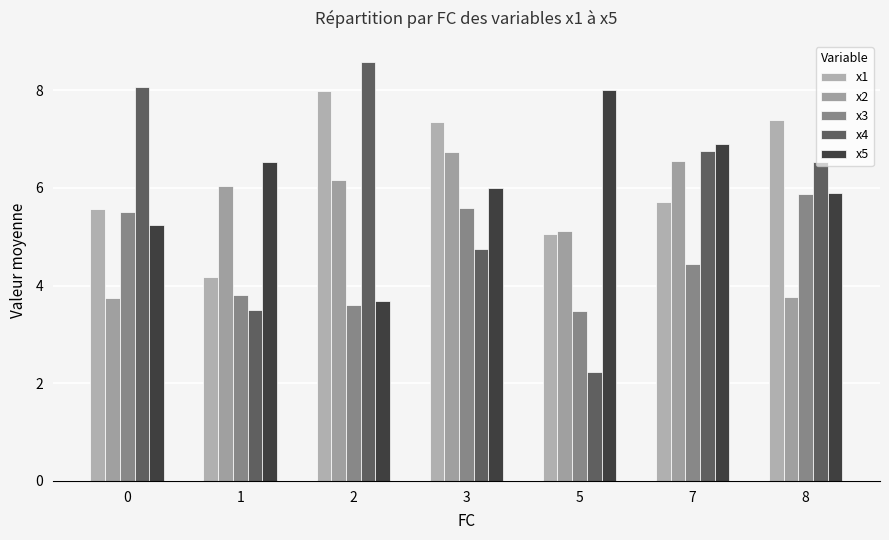

What is the minimum value for x3?

3.5